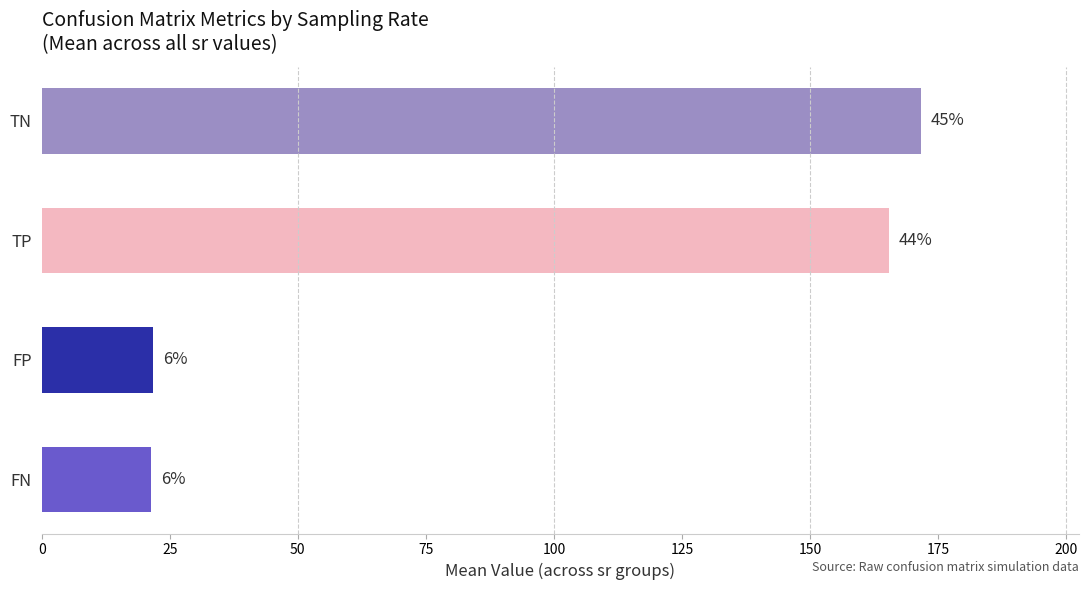

Are the bars horizontal?

Yes